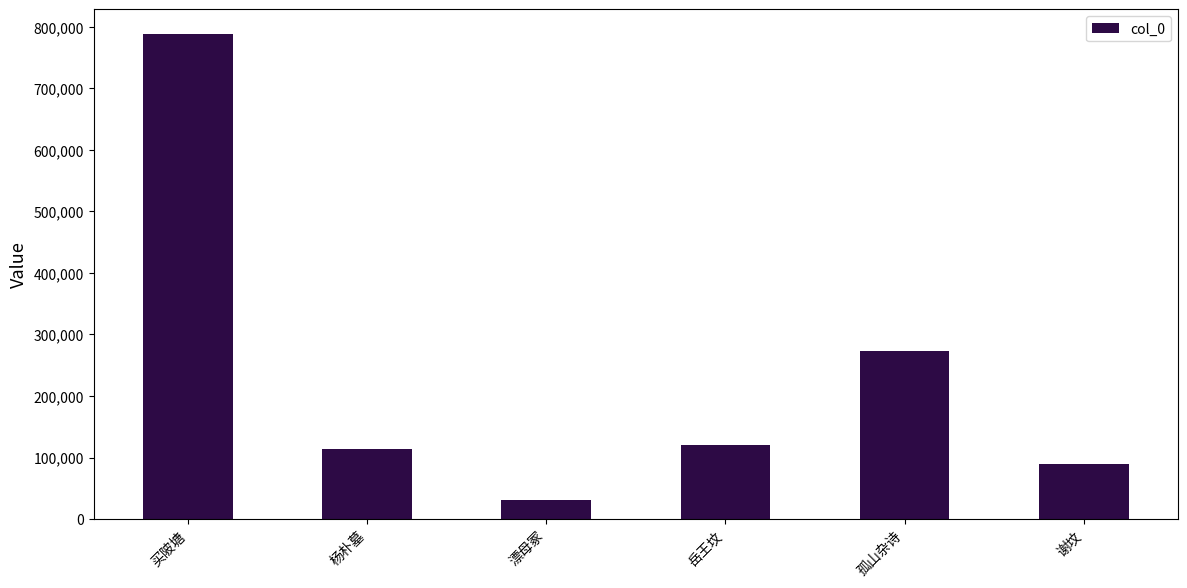

What is the difference between the values at 孤山杂诗 and 杨朴墓?

159027